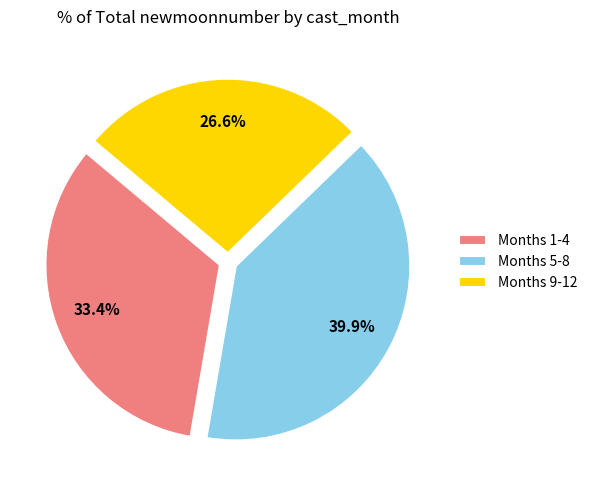

Which slice is the smallest?

Months 9-12